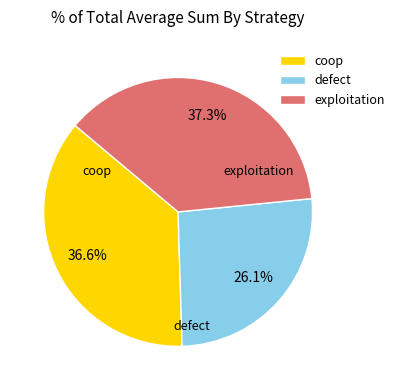

True or false: defect accounts for 17% of the total.

False